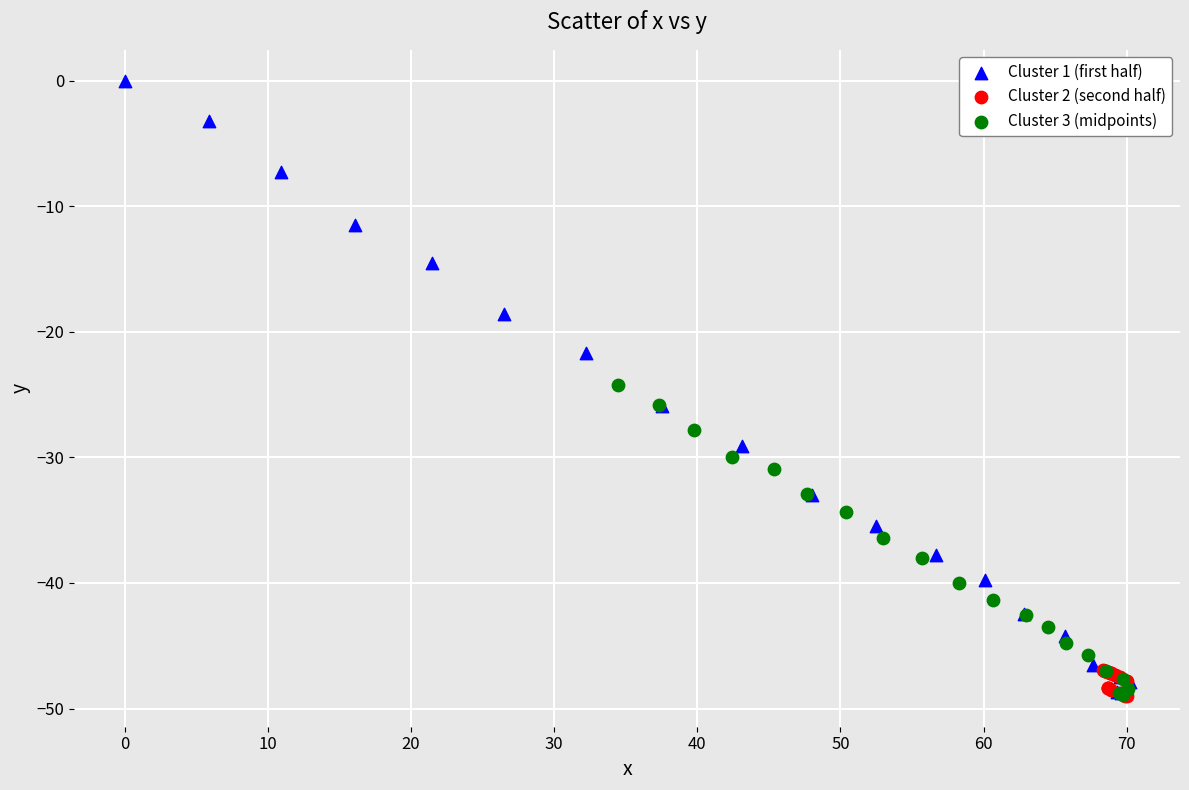

Which series reaches the maximum Y coordinate?

Cluster 1 (first half)